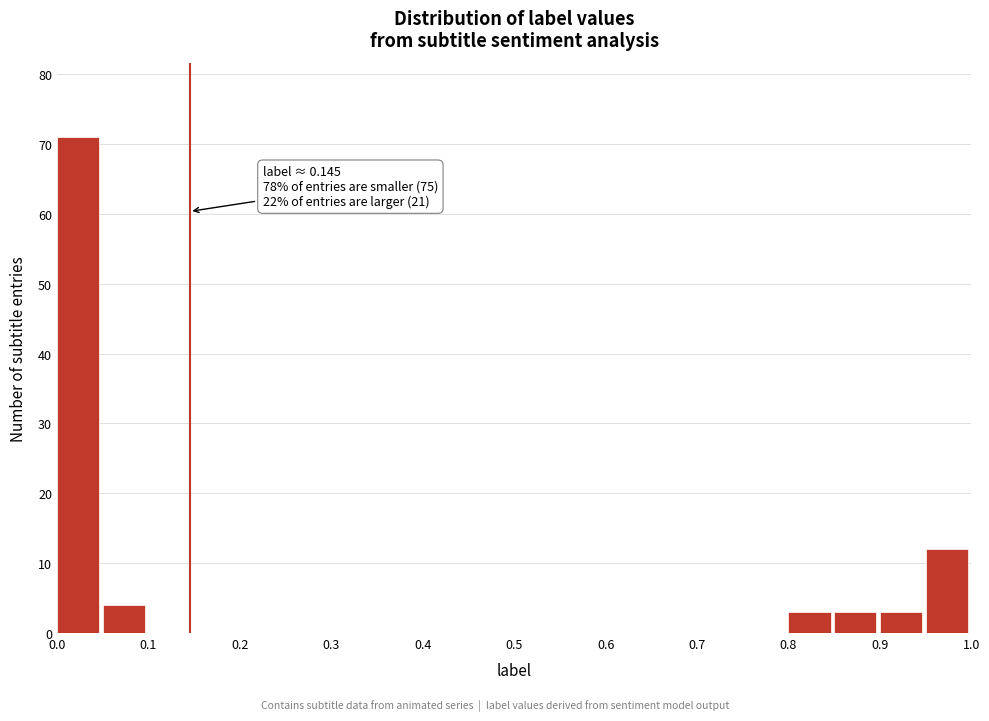

Which range on the x-axis has the tallest bar?

0.00 to 0.05